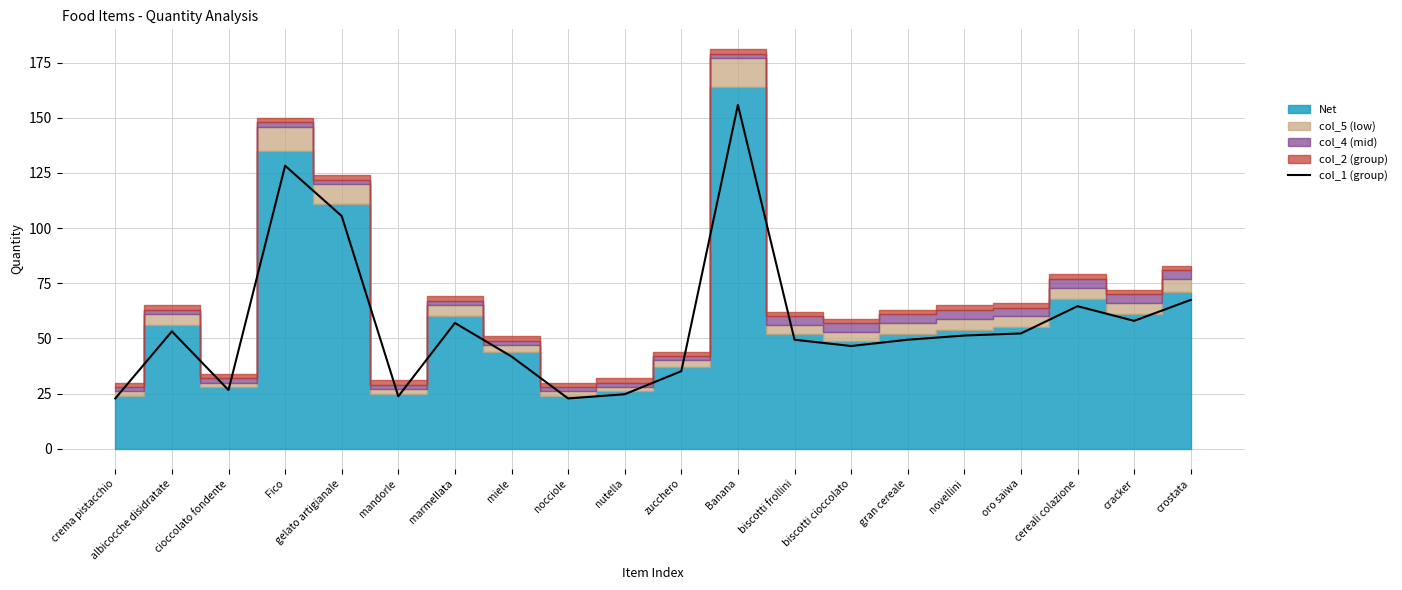

How many interior local valleys (lower than both neighbors) does the data have?

5